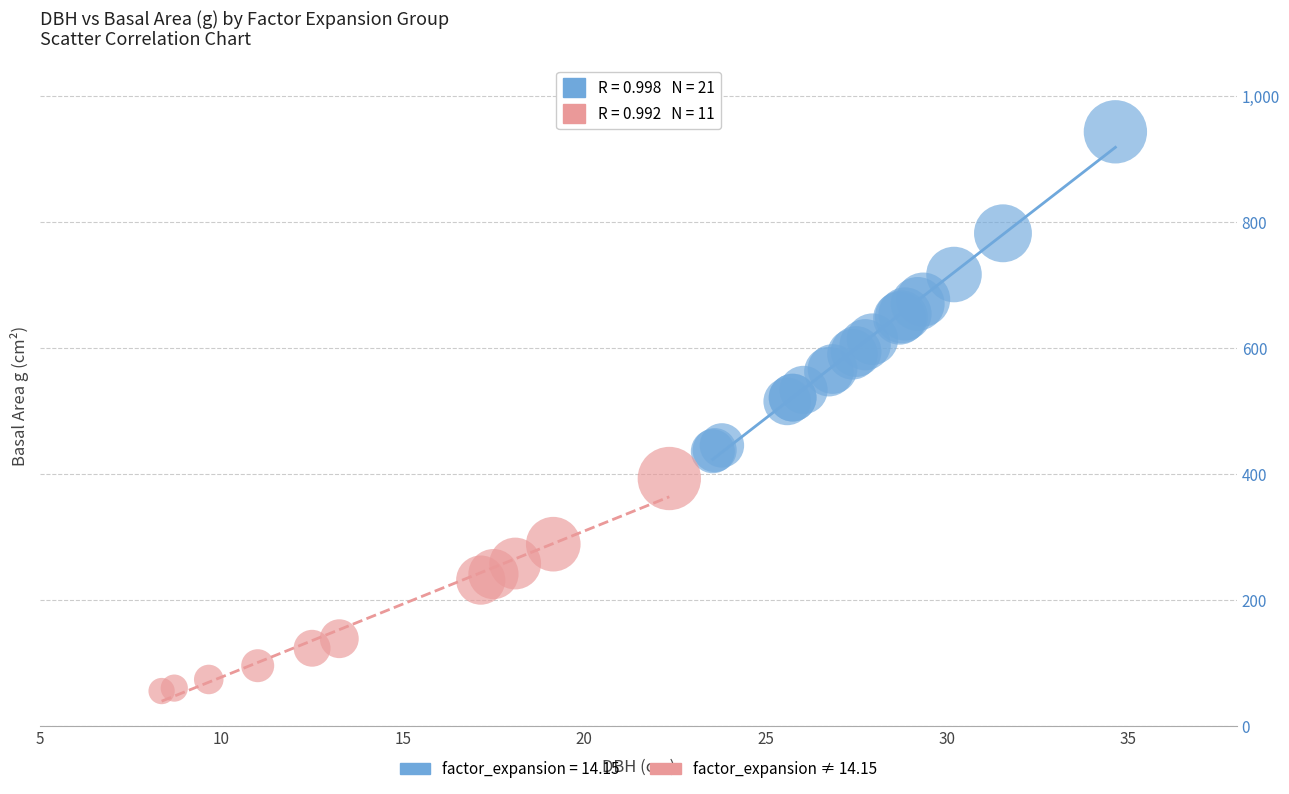

Which series contains the lowest Y value?

factor_expansion ≠ 14.15